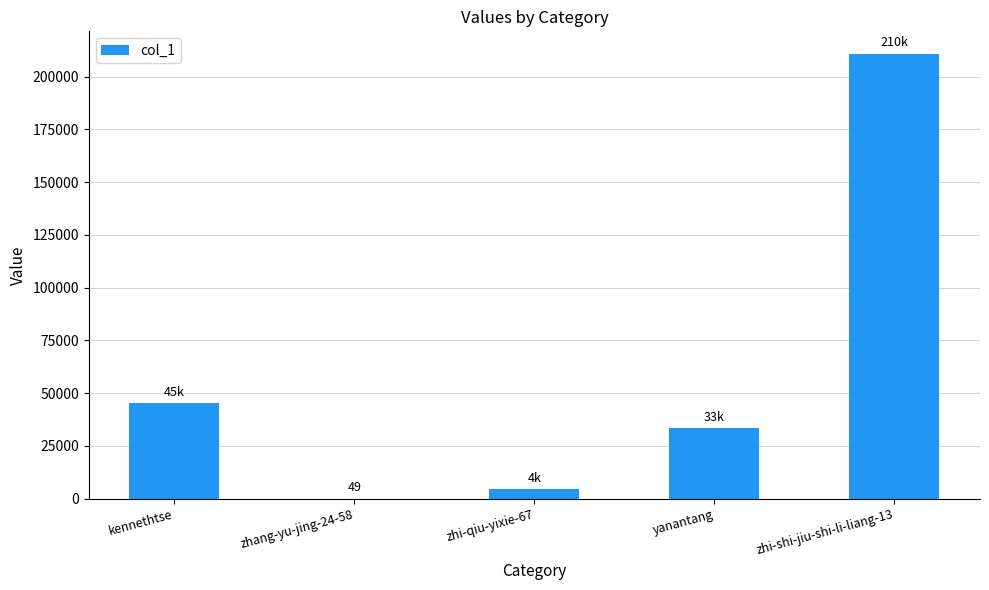

Is it true that the value at yanantang is 15057?

False